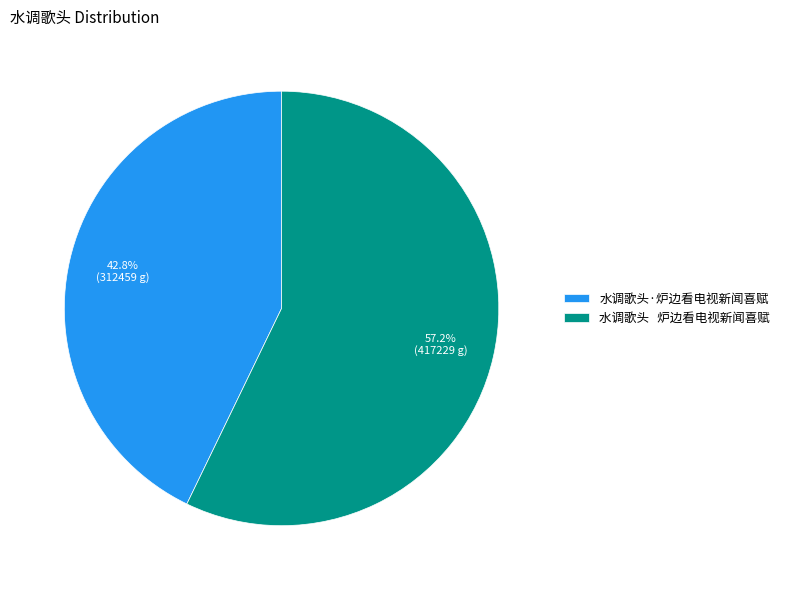

True or false: 水调歌头·炉边看电视新闻喜赋 accounts for 31% of the total.

False